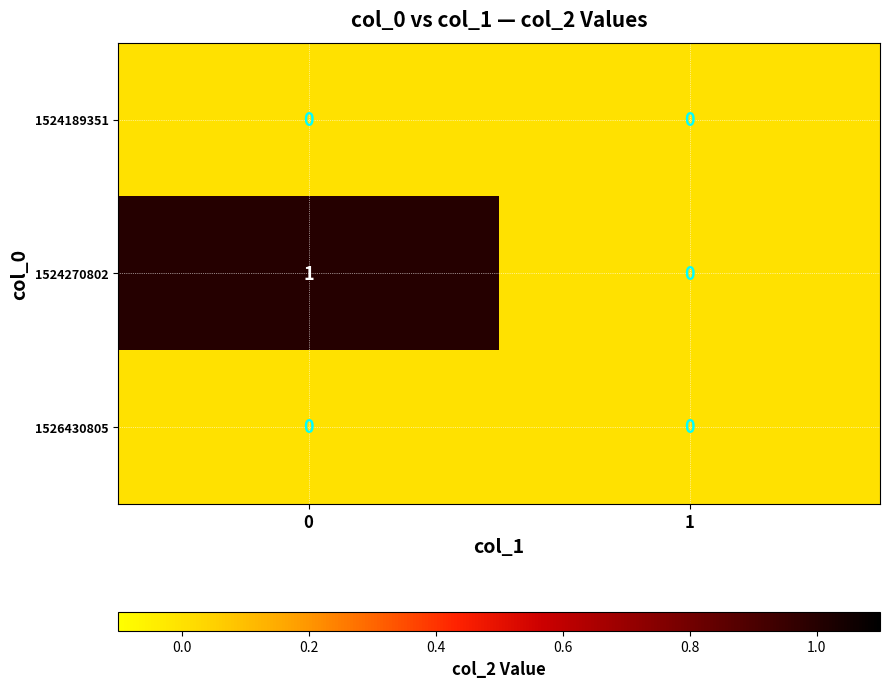

Rank the categories by 1524270802 value from lowest to highest.

1, 0